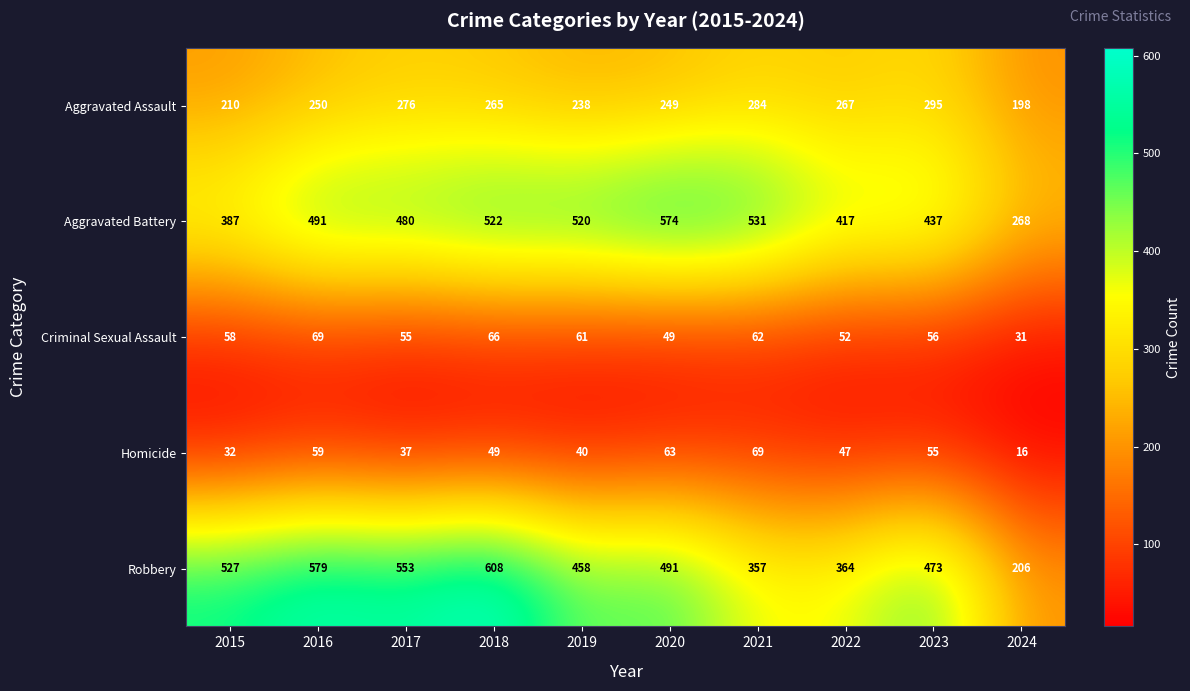

What is the spread (max minus min) of values at 2015?

495